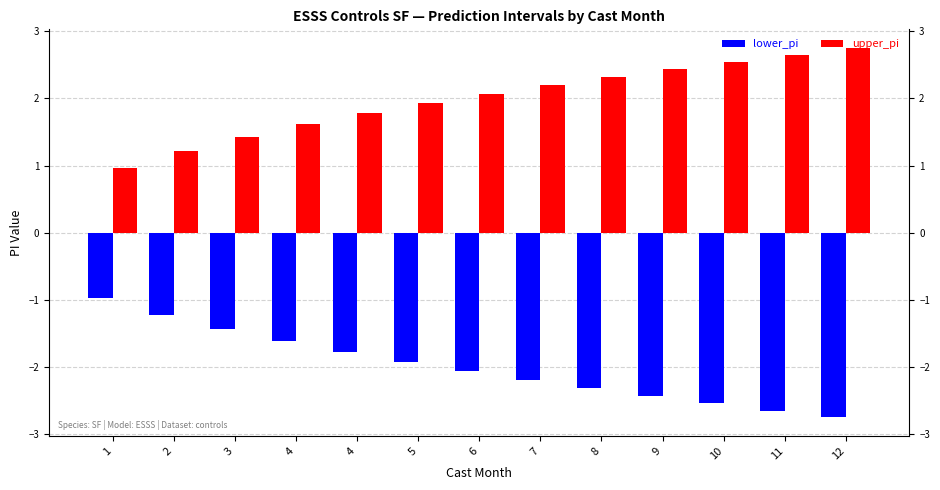

List the series in order of their overall mean, lowest first.

lower_pi, upper_pi